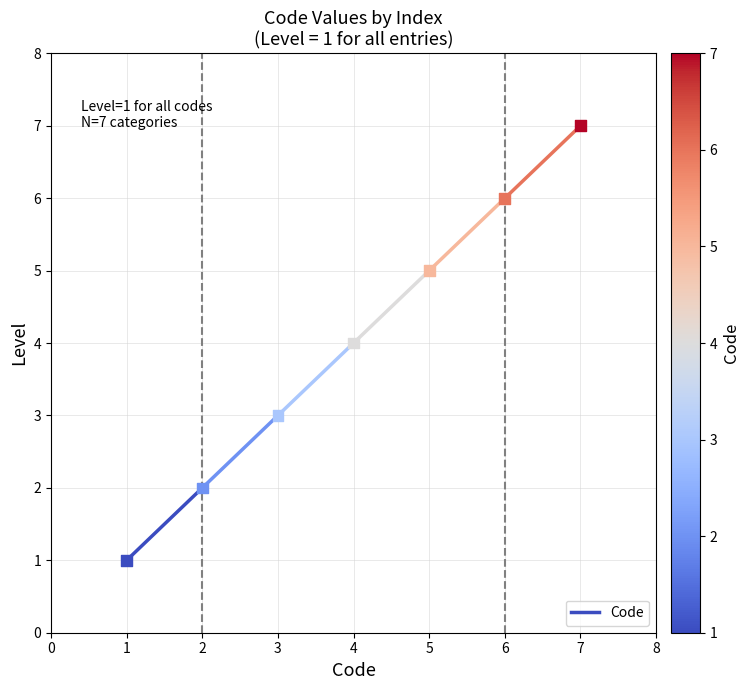

What is the average X value?

4